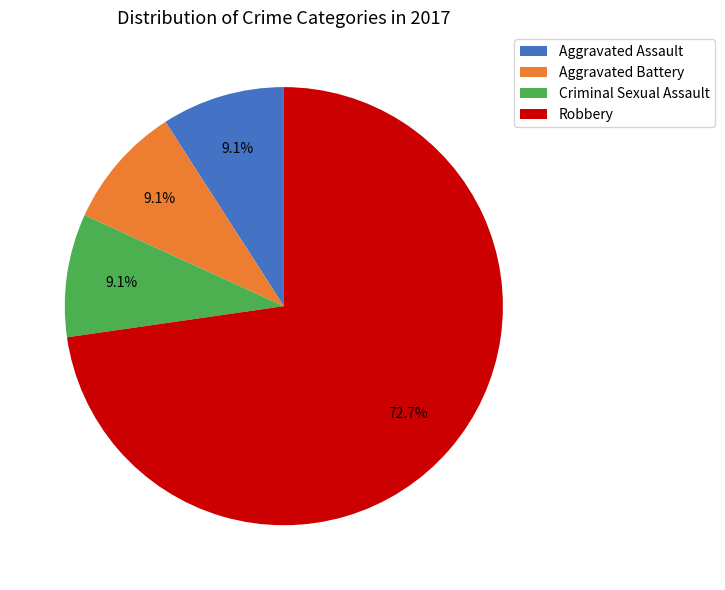

What is the largest slice in the pie chart?

Robbery